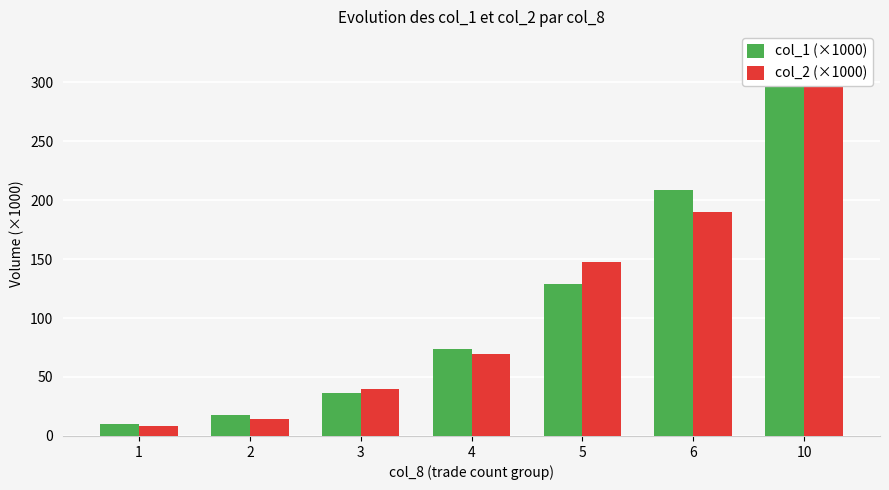

What is the sum of all col_2 (×1000) values?

796.5